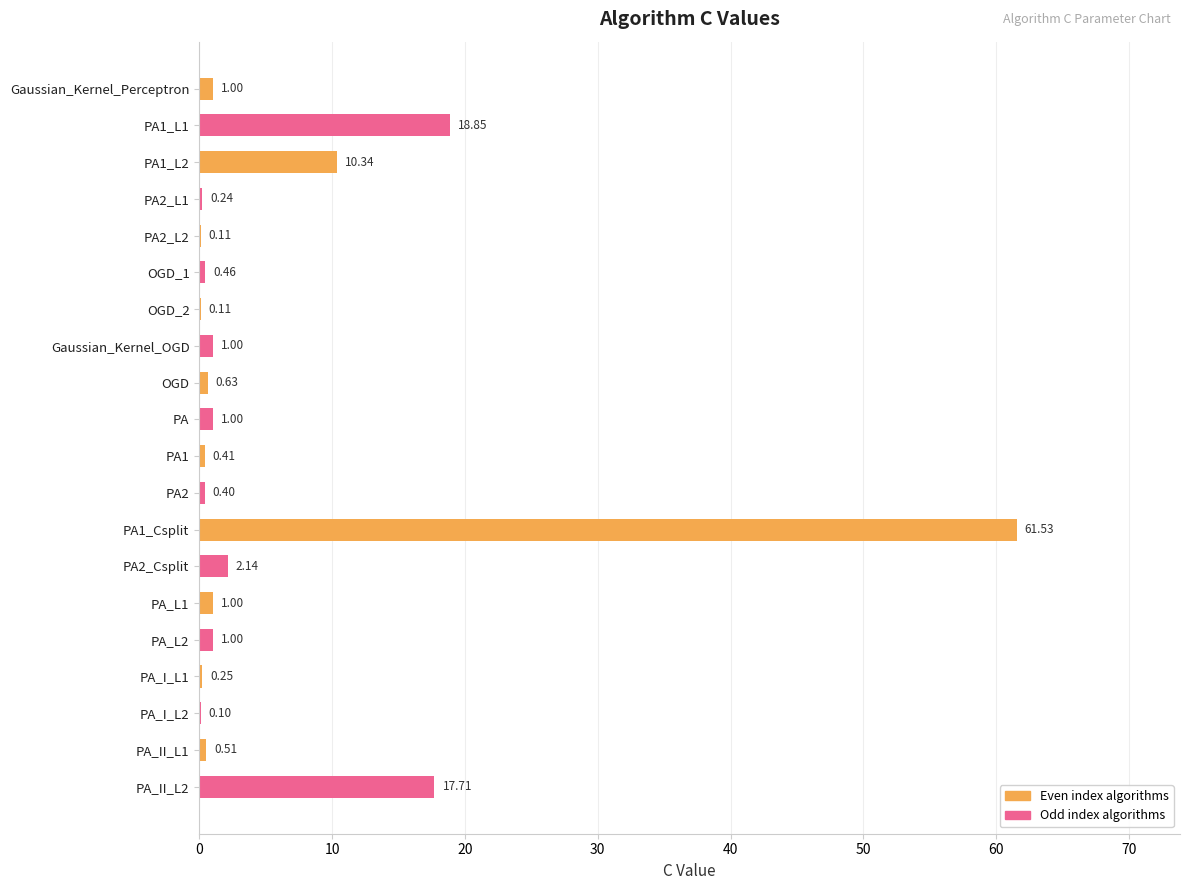

What is the sum of the values at OGD_2 and PA_I_L1?

0.4